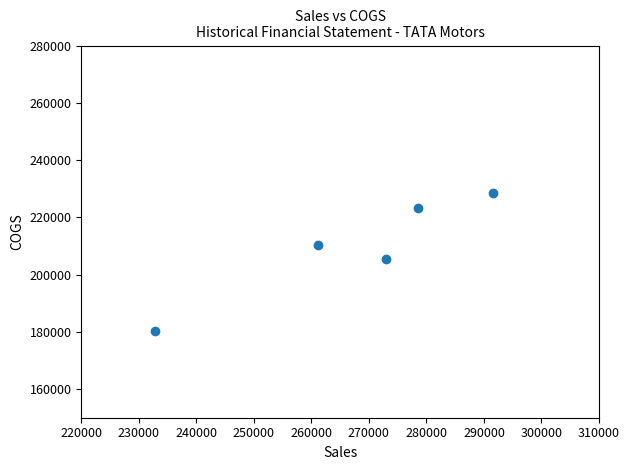

What is the average X value?

267390.3